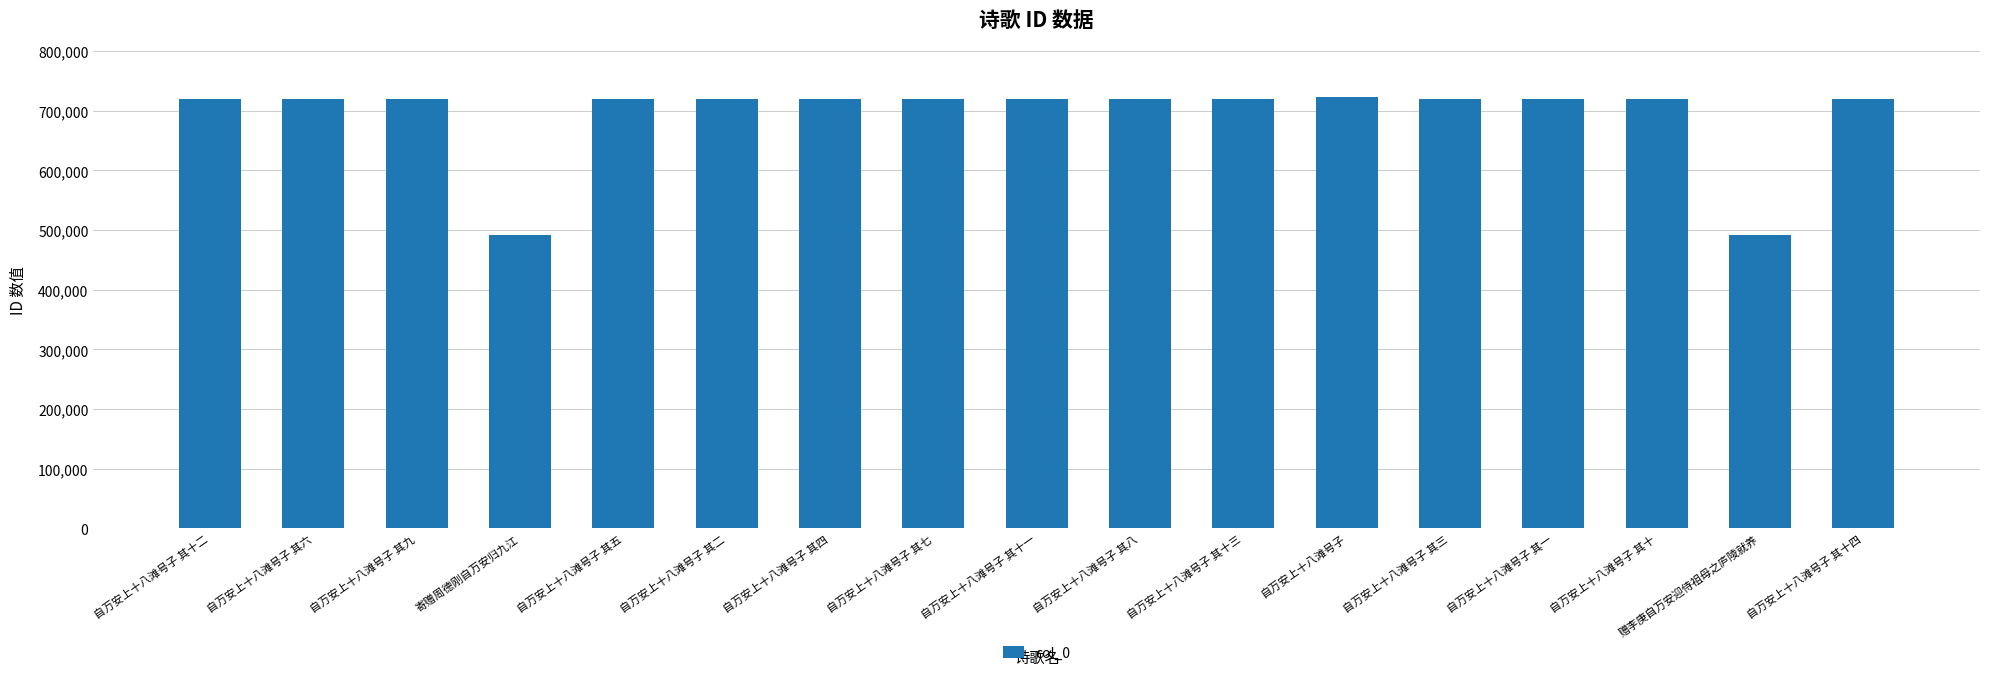

What is the difference between the second highest and minimum values?

227536